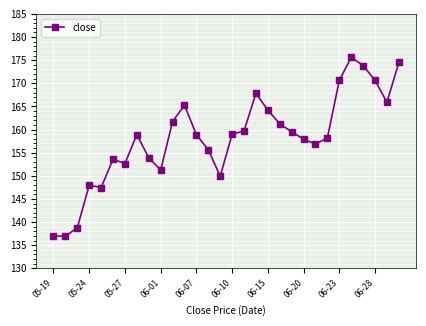

What is the minimum value shown in the chart?

136.9